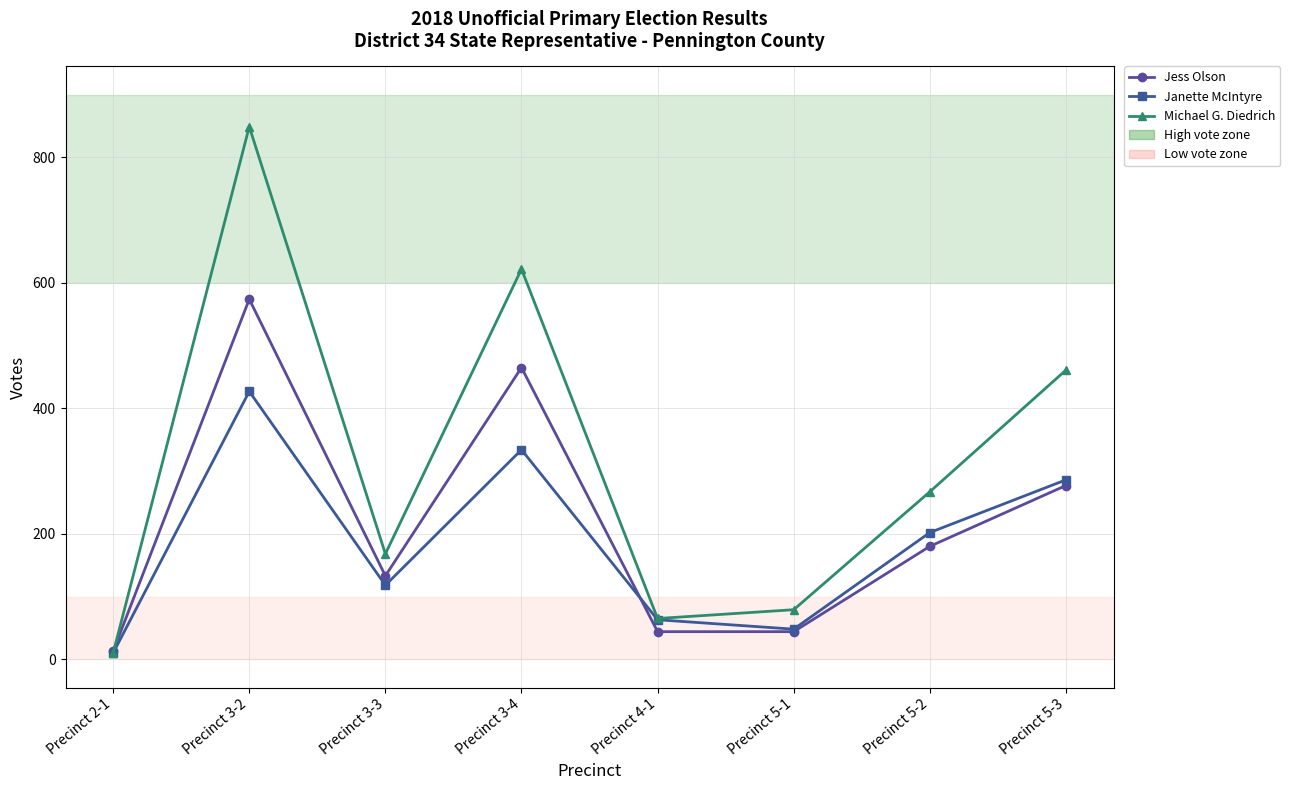

Which category has the lowest value across all series?

Precinct 2-1